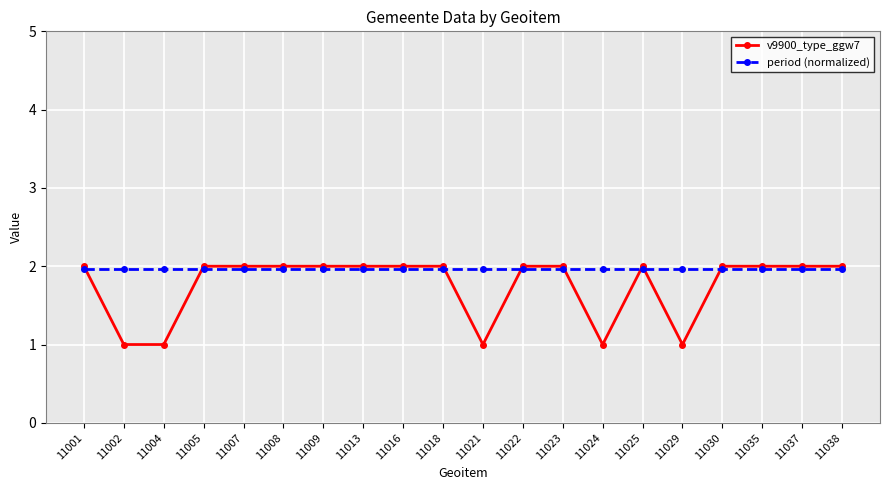

Rank the series by their average value, from lowest to highest.

v9900_type_ggw7, period (normalized)